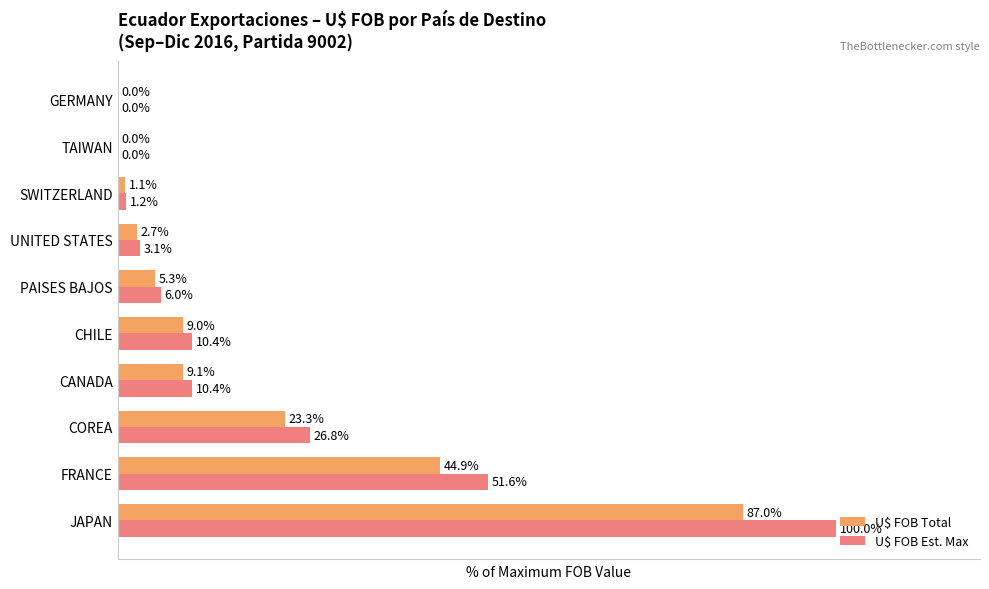

Which series changed the most between COREA and PAISES BAJOS?

U$ FOB Est. Max